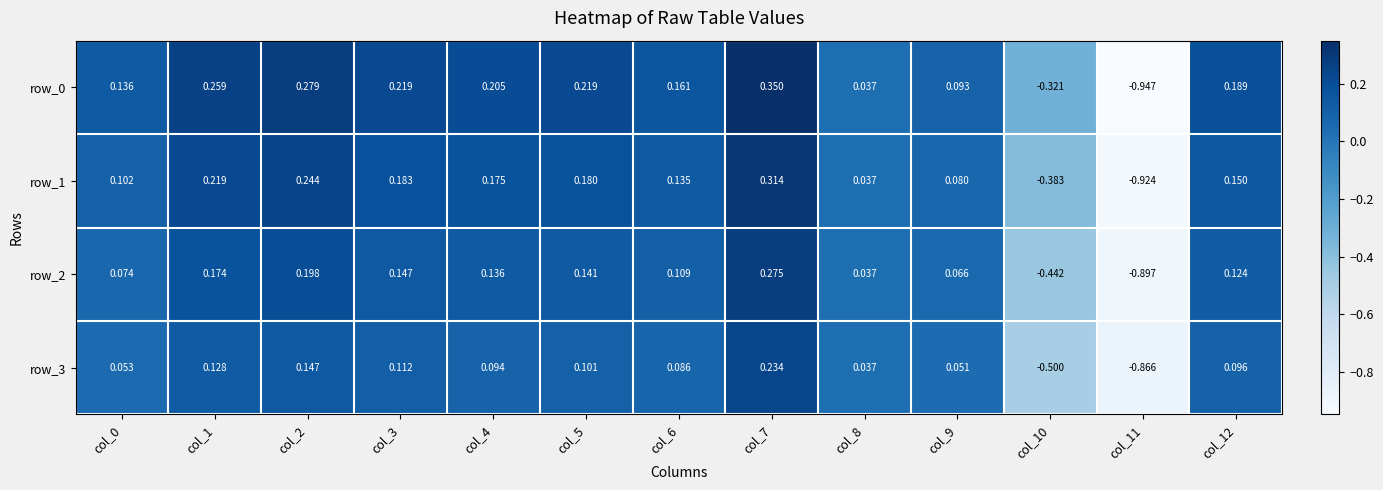

Is the value of row_2 at col_10 greater than the value of row_1 at col_10?

No